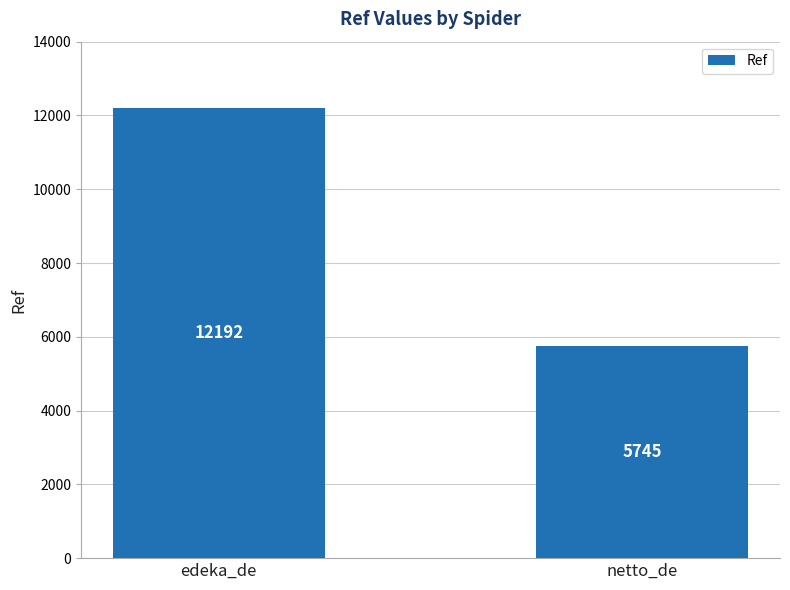

Where is the data nearest to the value 8968?

netto_de